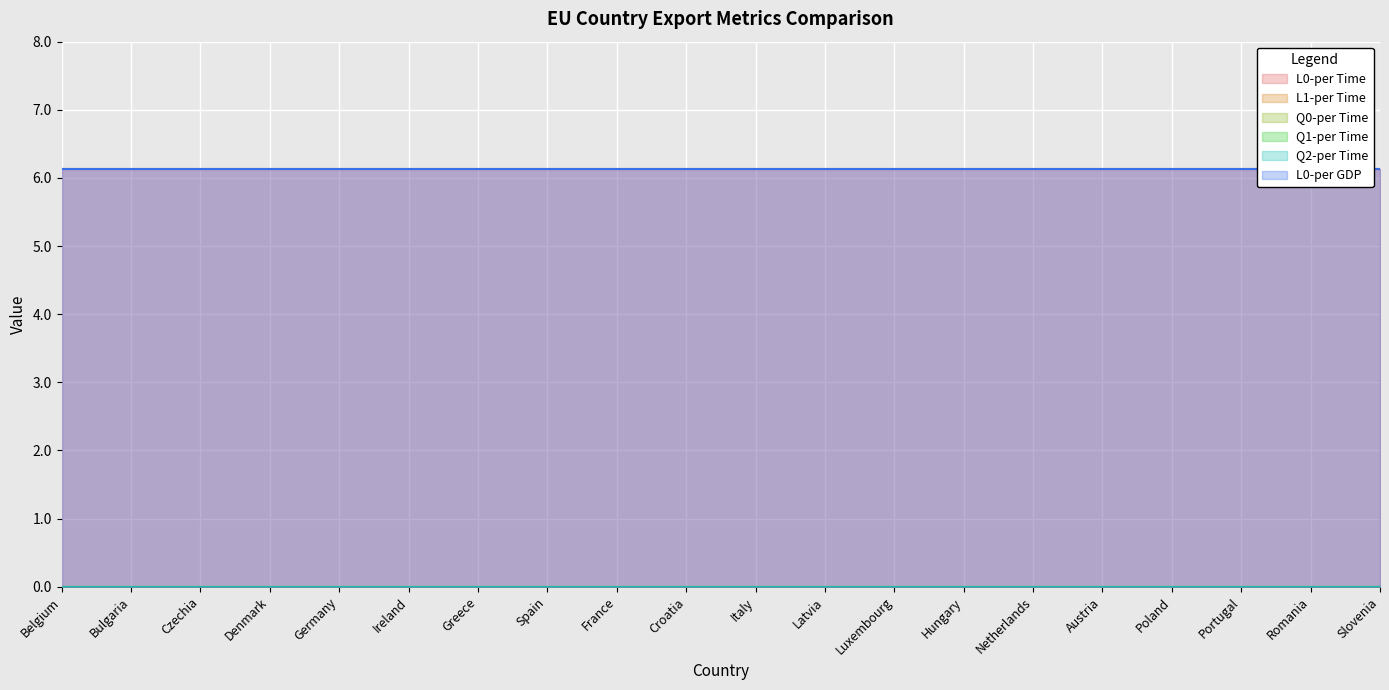

Rank the categories by L1-per Time value from highest to lowest.

Belgium, Bulgaria, Czechia, Denmark, Germany, Ireland, Greece, Spain, France, Croatia, Italy, Latvia, Luxembourg, Hungary, Netherlands, Austria, Poland, Portugal, Romania, Slovenia